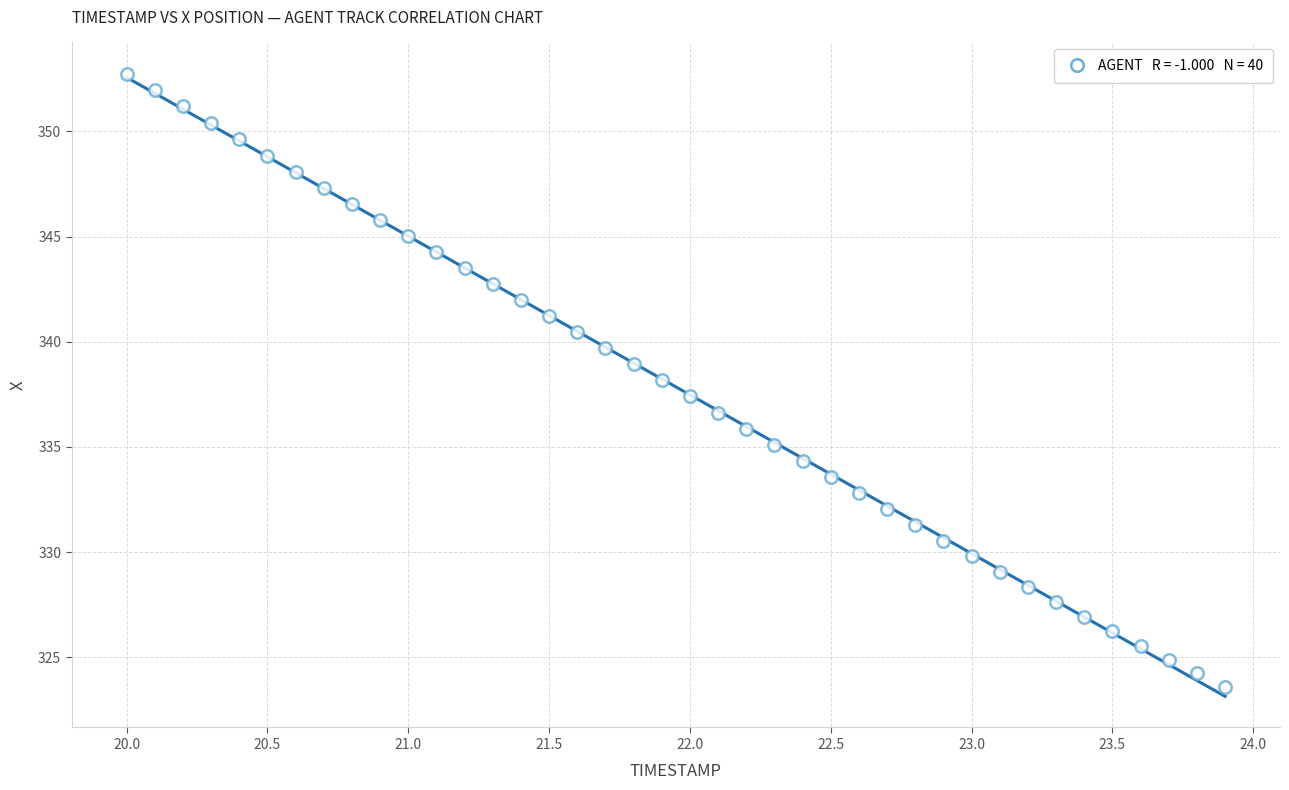

What is the range of Y values (max minus min)?

29.1